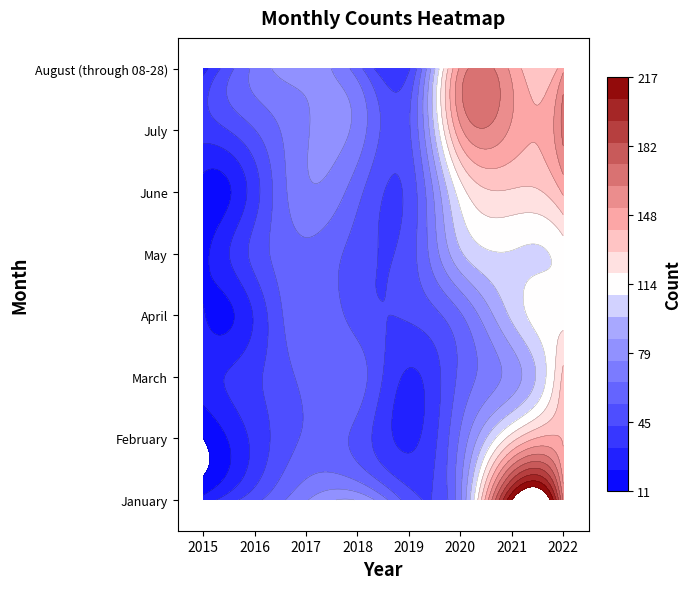

What is the difference between the second highest and minimum values in the April series?

77